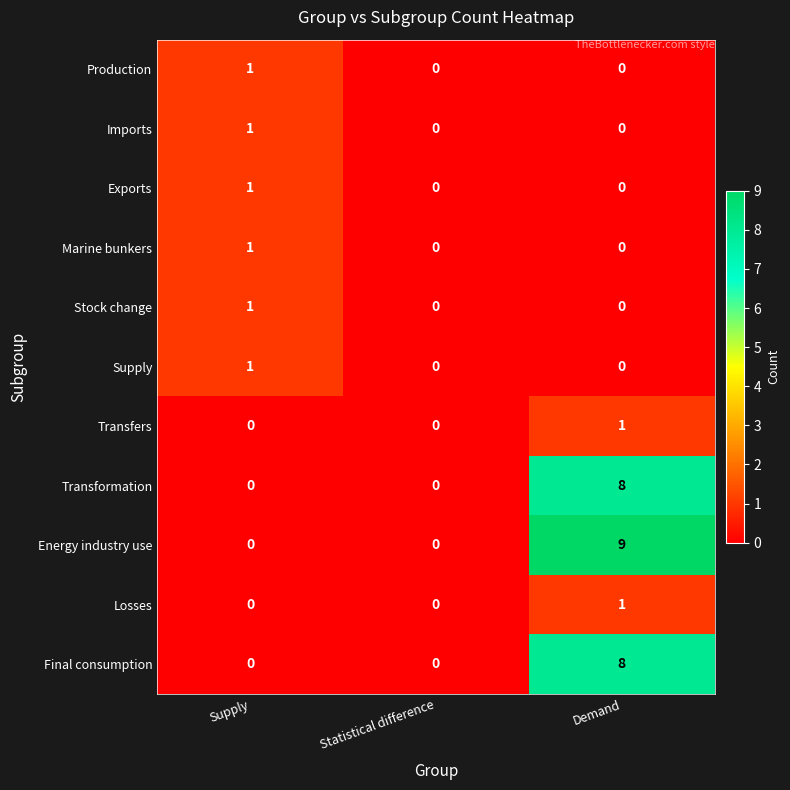

The Transformation series shows -5 at Statistical difference. True or false?

False